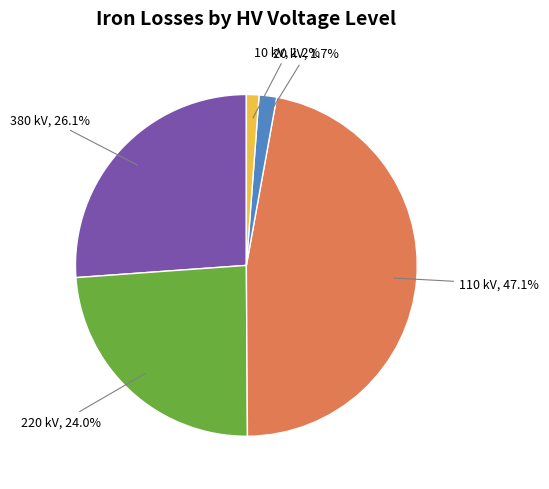

Is there any slice that represents more than half of the pie?

No